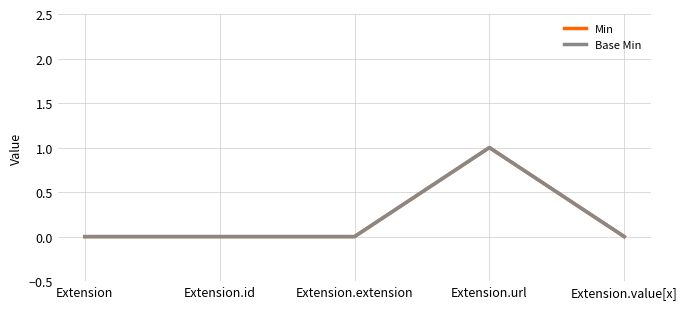

How many lines are shown in the chart?

2